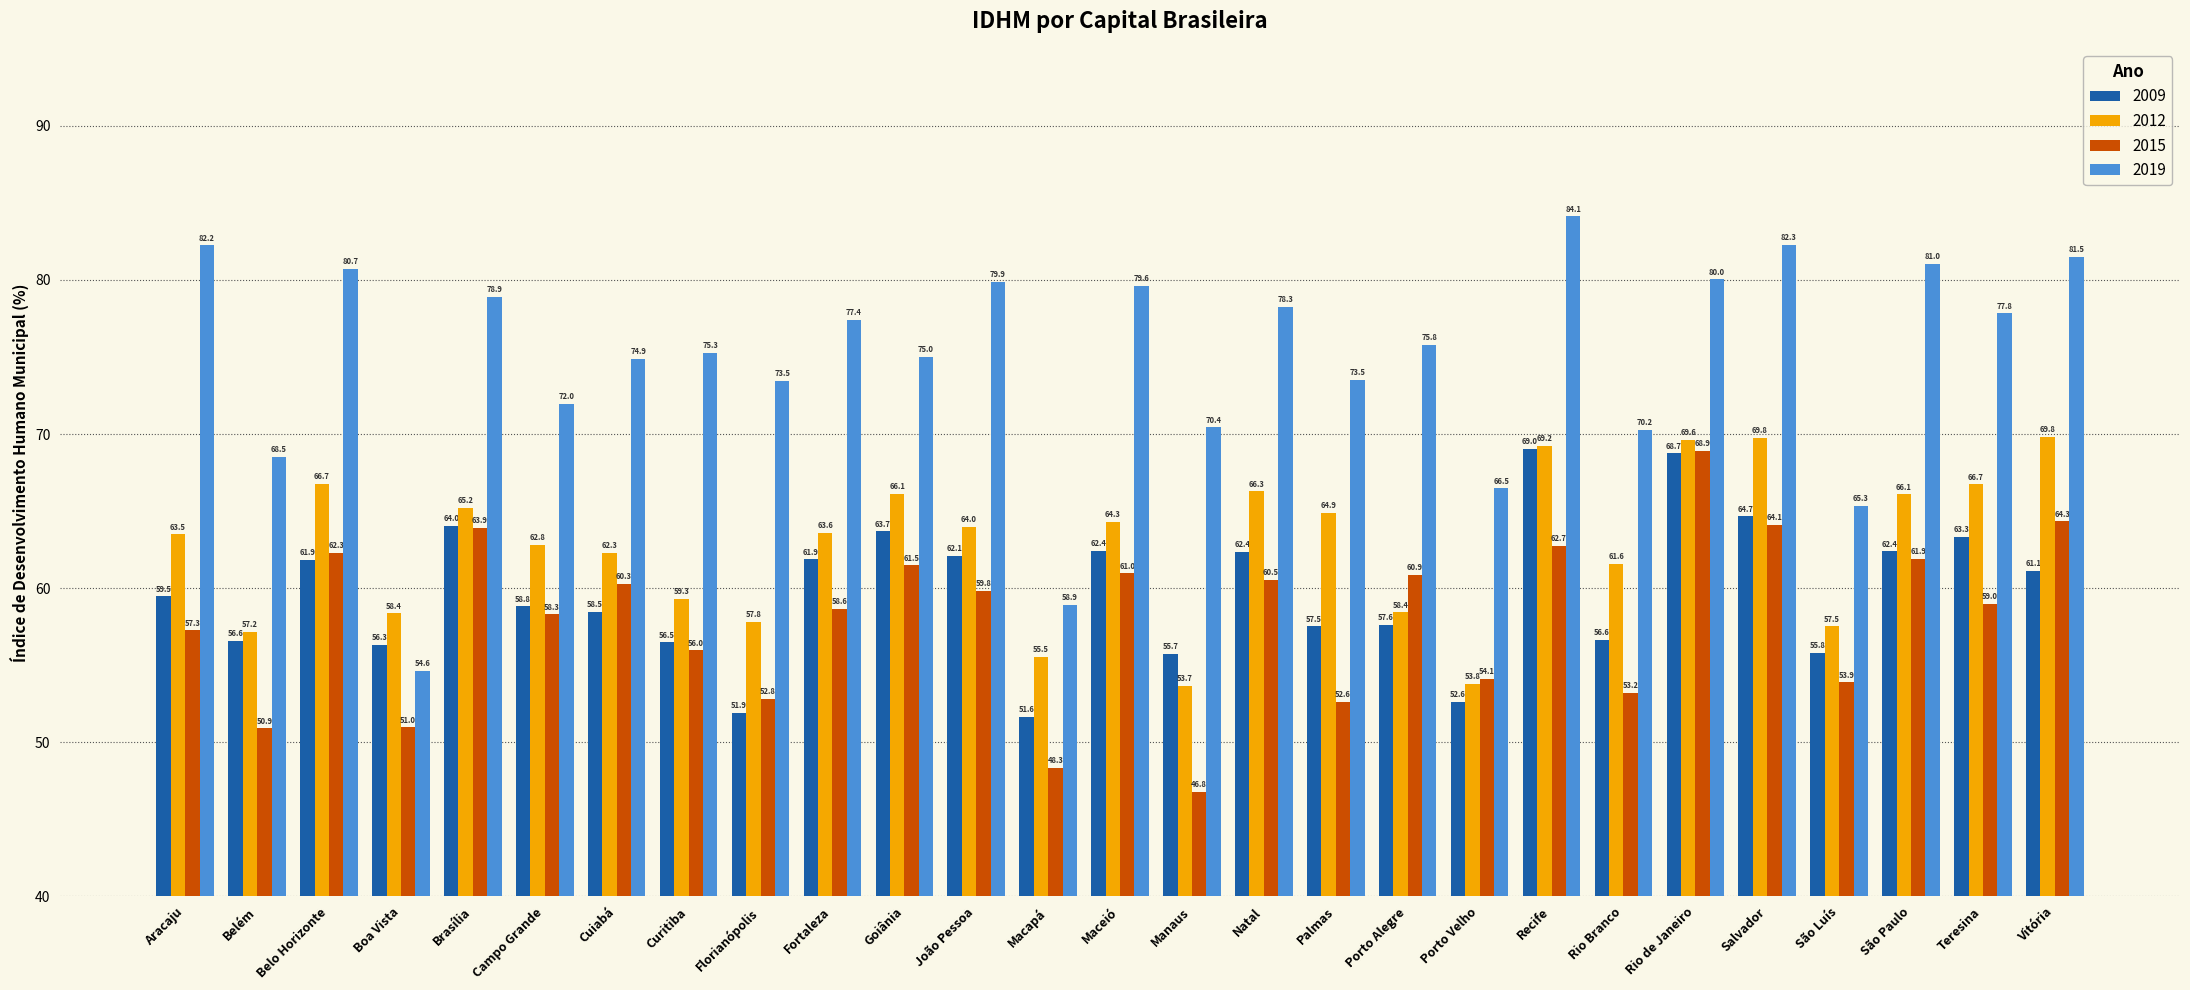

The value of 2012 at Recife is 69.2. True or false?

True